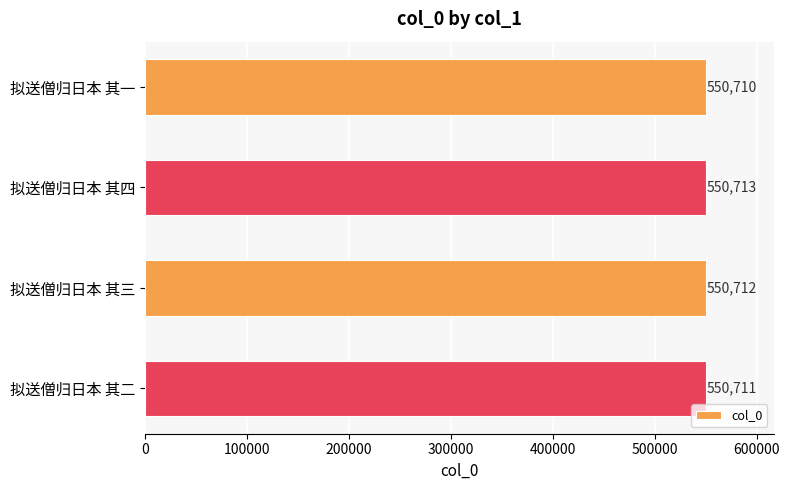

At which label is the value closest to 550711?

拟送僧归日本 其二